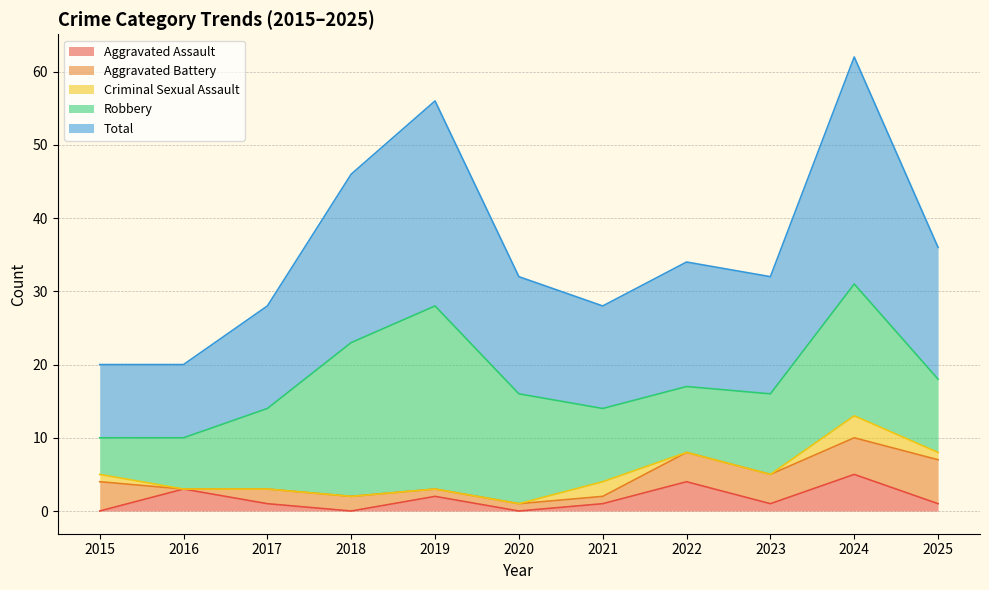

At which category is the sum across all series the highest?

2024